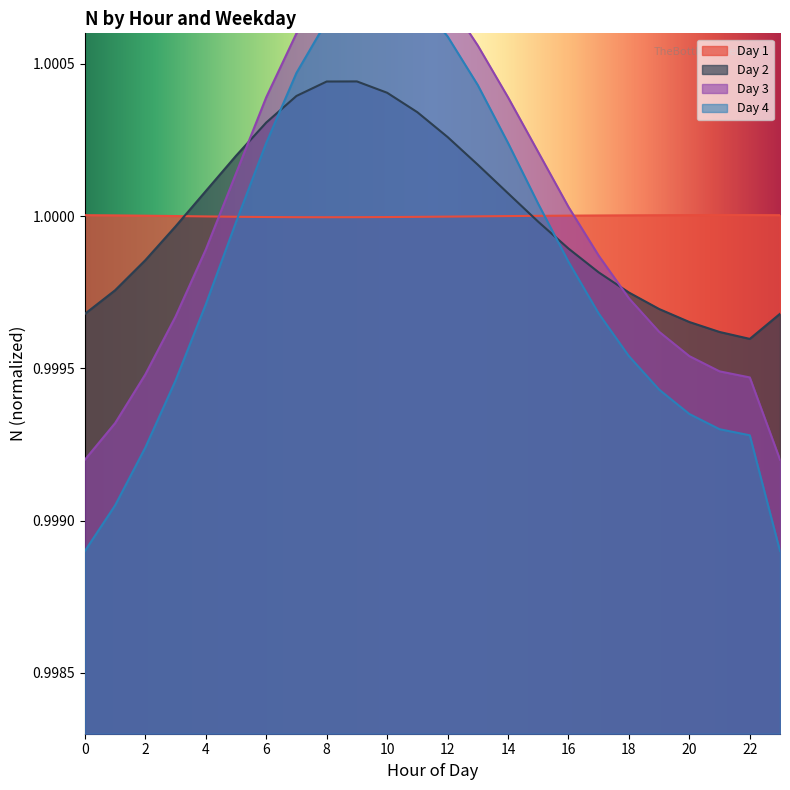

What is the sum of the Day 1 values at 12 and 4?

2.0